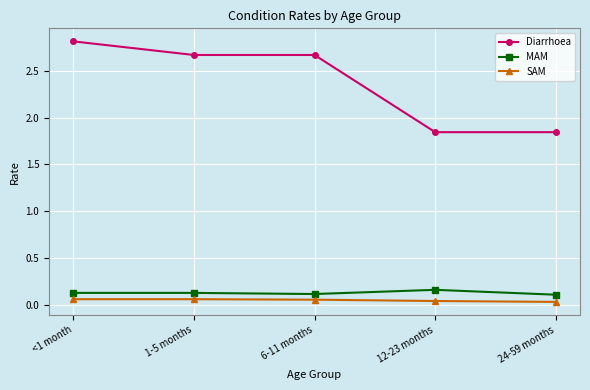

Which series has the largest total across all categories?

Diarrhoea